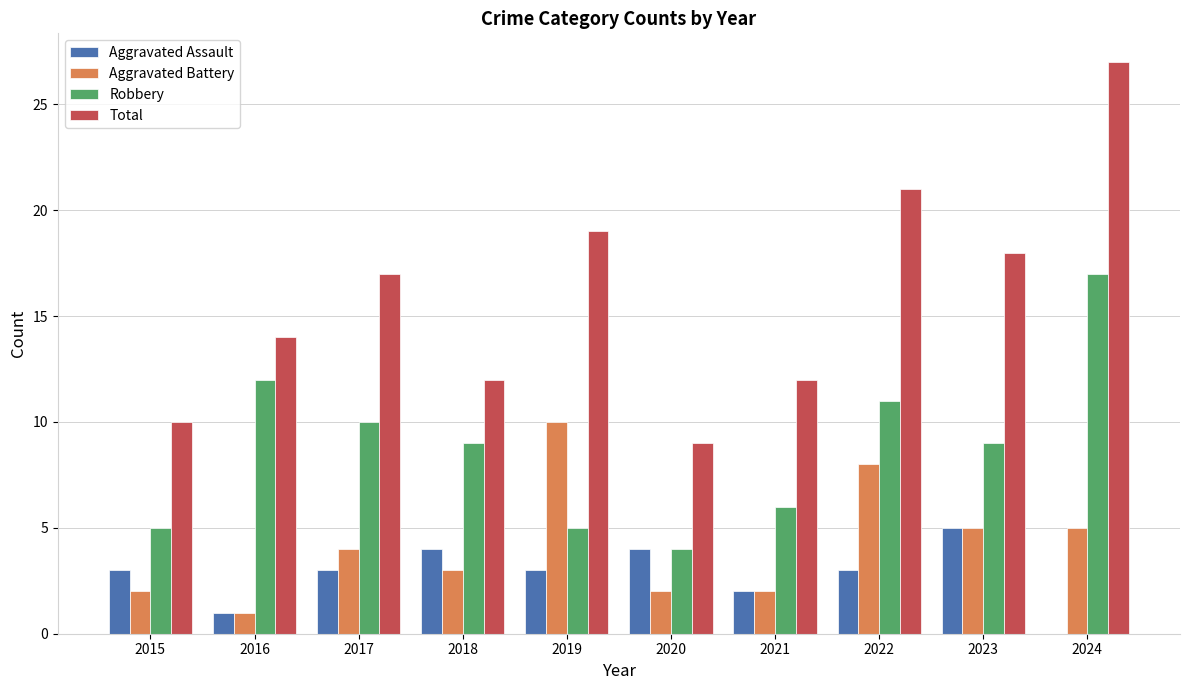

How many series are shown in this chart?

4